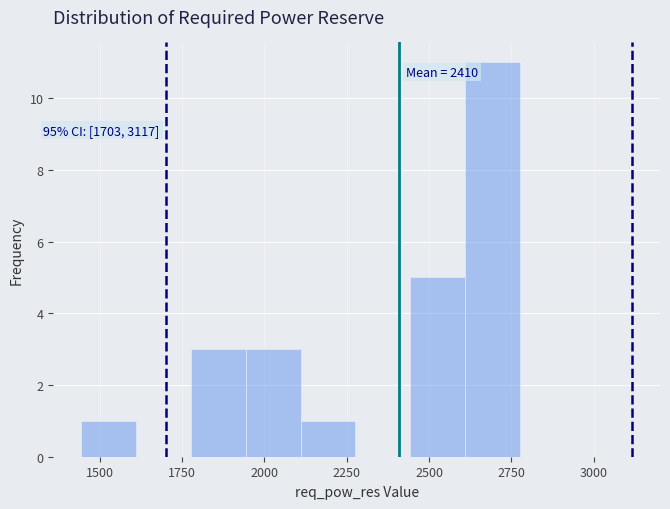

Around what value on the x-axis is the tallest bar? Give the approximate position of its centre, as read against the axis.

2700